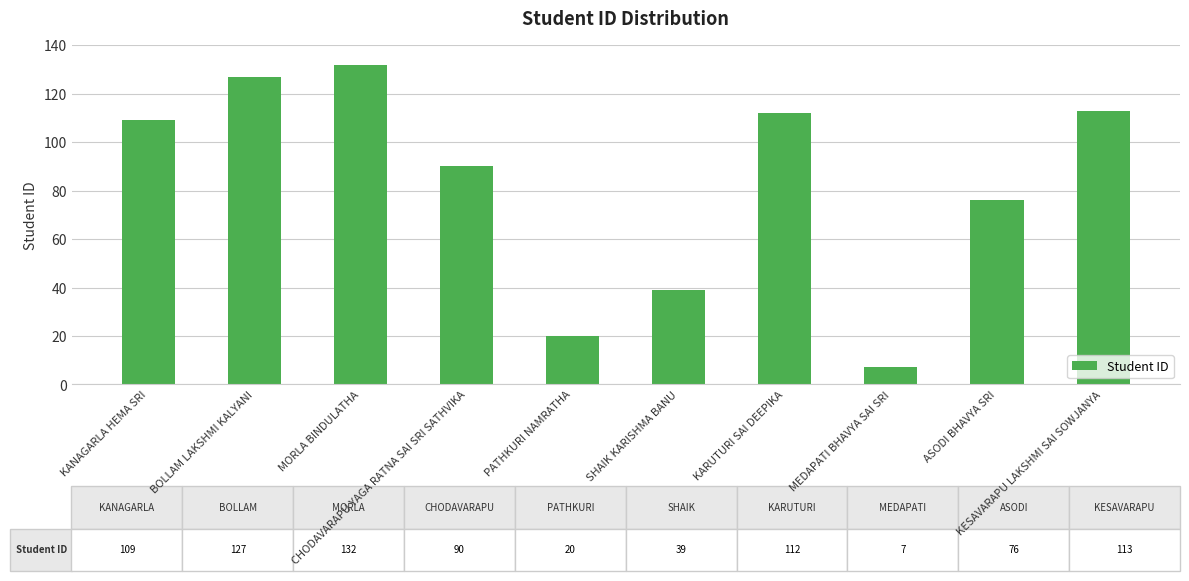

What is the sum of all values?

825